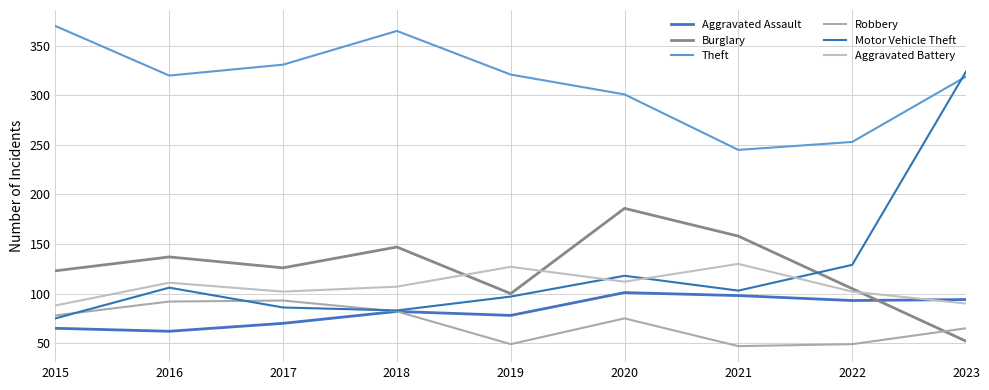

Reading right to left, transcribe all the data shown in this chart.

Aggravated Assault: 94	93	98	101	78	82	70	62	65
Burglary: 52	105	158	186	100	147	126	137	123
Theft: 319	253	245	301	321	365	331	320	370
Robbery: 65	49	47	75	49	82	93	92	78
Motor Vehicle Theft: 324	129	103	118	97	83	86	106	75
Aggravated Battery: 90	102	130	112	127	107	102	111	88